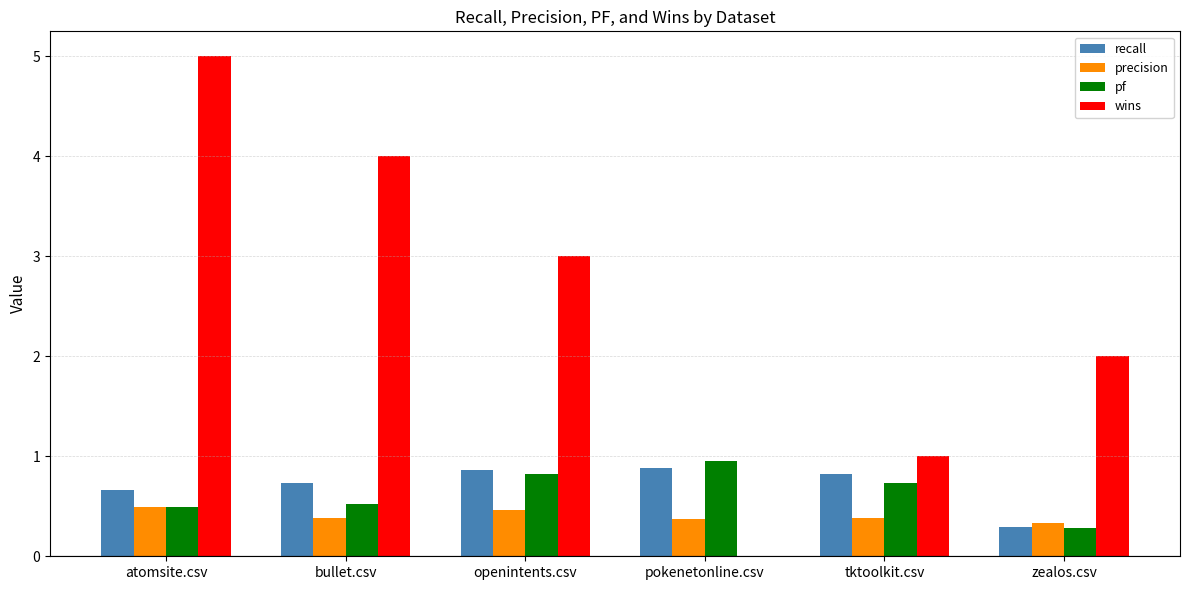

Which series has the largest total across all categories?

wins